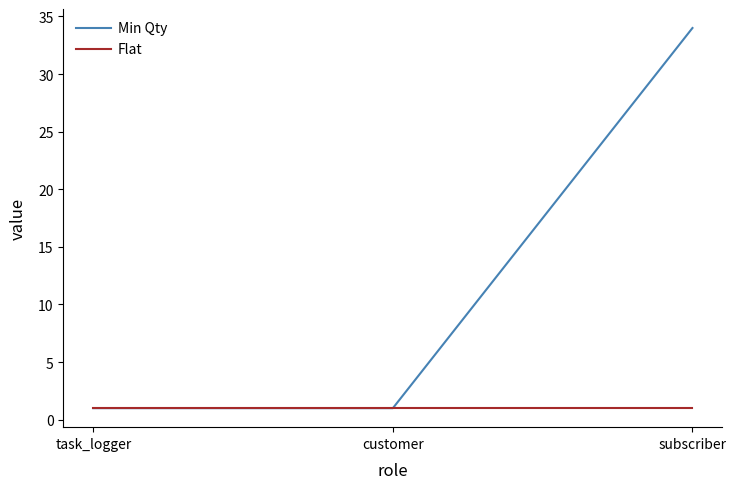

What is the sum of the Flat values at task_logger and customer?

2